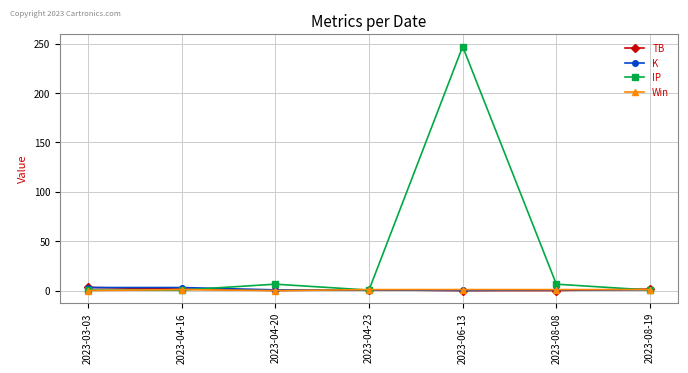

What is the difference between the highest and lowest values at 2023-03-03?

3.2